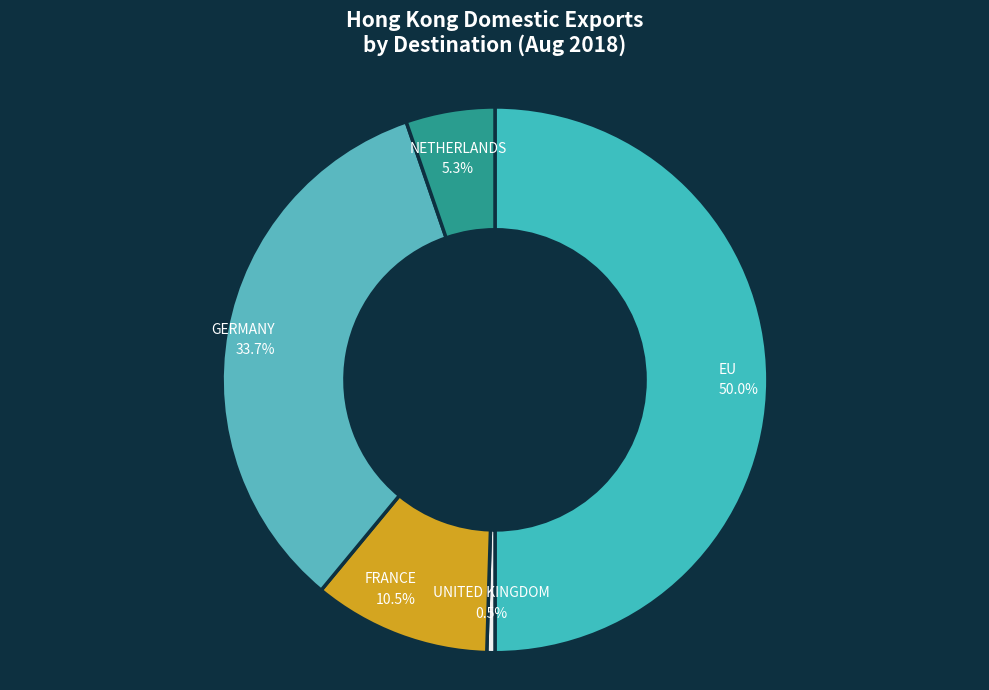

Which slice is the largest?

EU